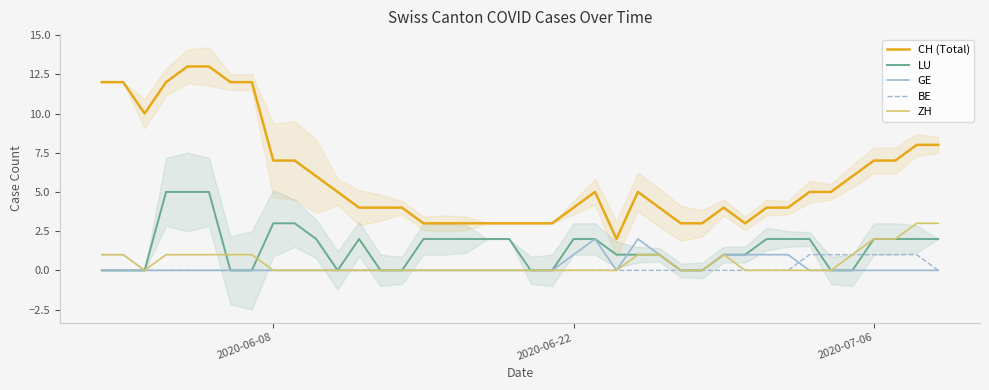

In GE, how many points are higher than both neighbors (excluding endpoints)?

2